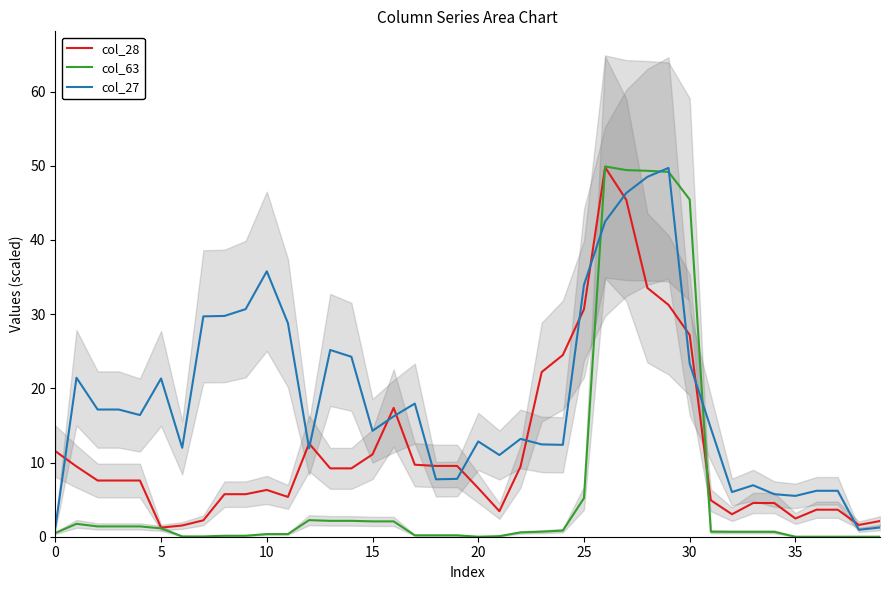

The value of col_63 at 38 is 15.9. True or false?

False